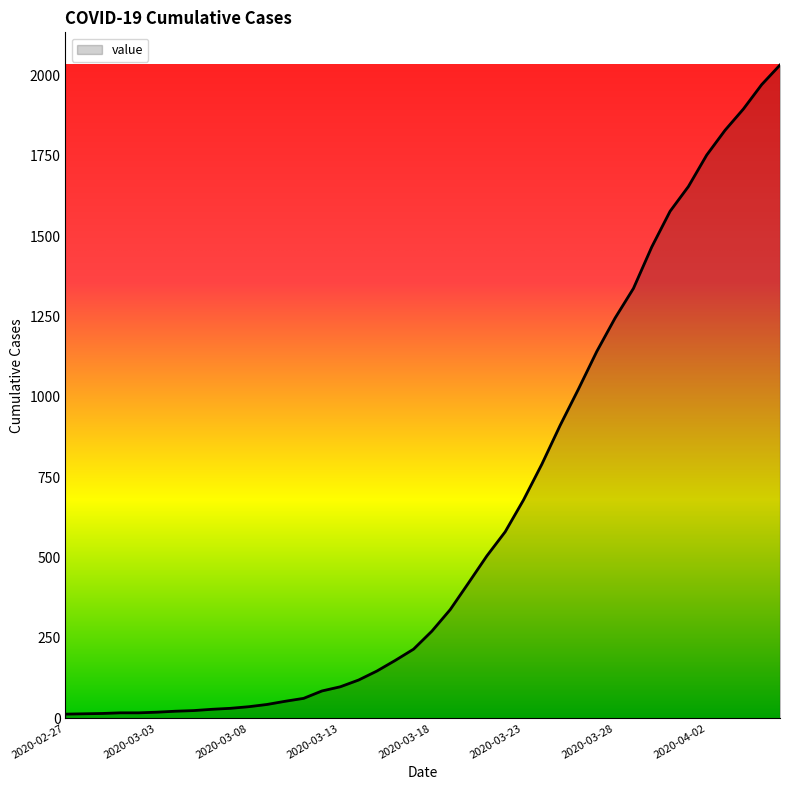

Is this an area chart (filled region under the line)?

Yes